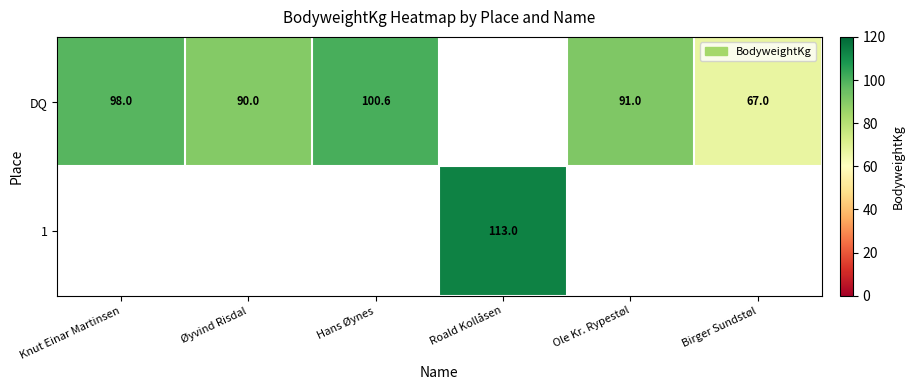

The value of DQ at Birger Sundstøl is 106.0. True or false?

False